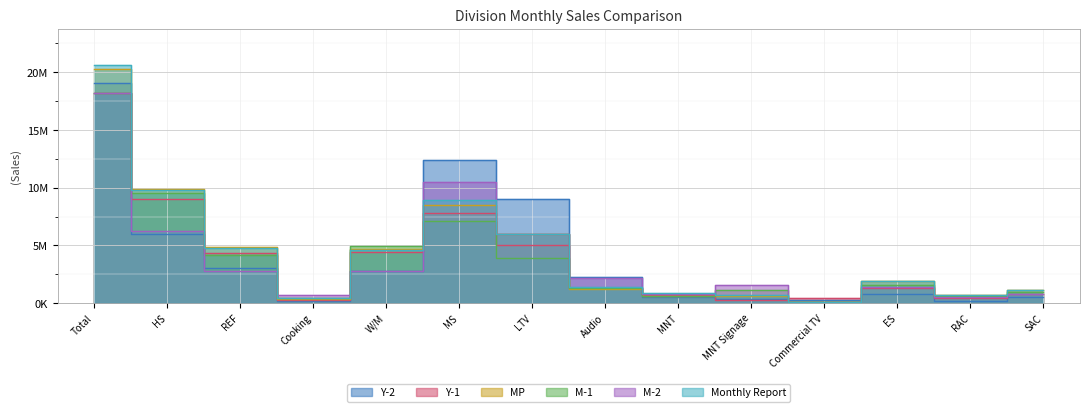

Between MS and ES, which is larger?

MS